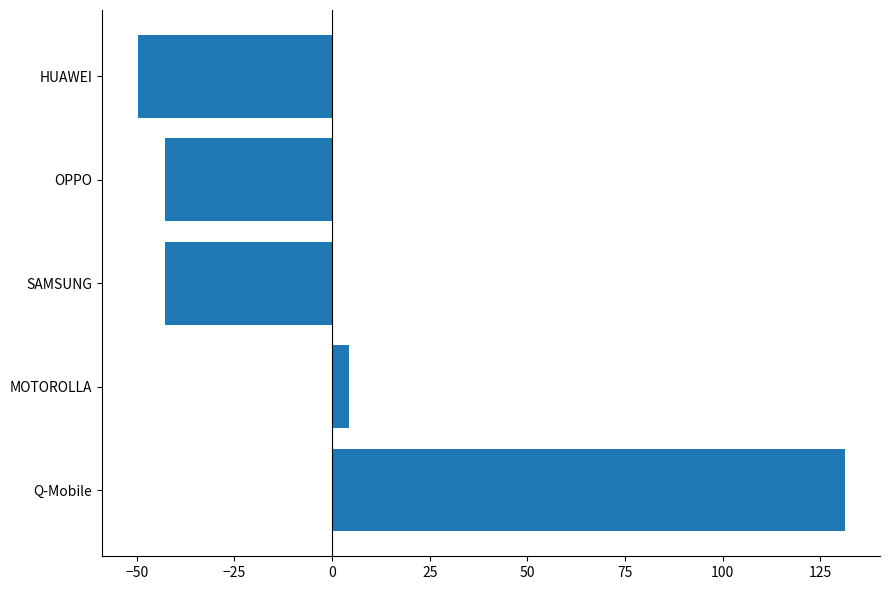

Reading bottom to top, list all the values displayed in this chart.

131.2	4.2	-42.8	-42.8	-49.8